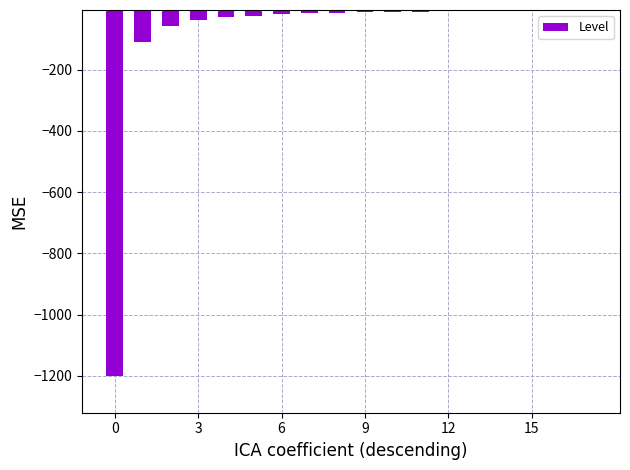

What is the value of the 2nd bar from the left?

-109.1